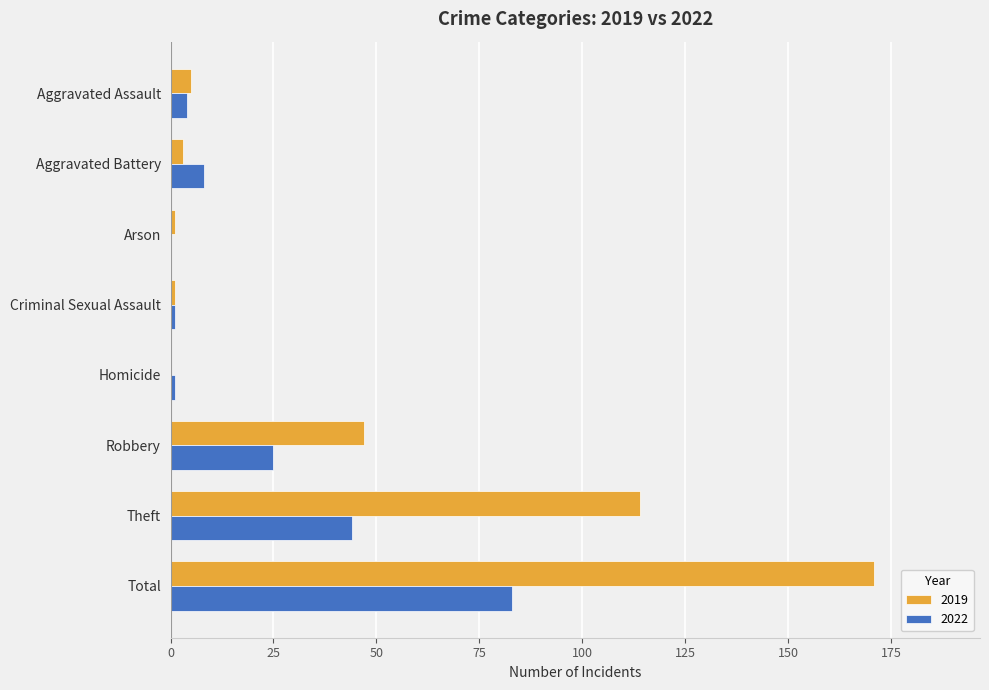

Is it true that 2019 equals 114 at Theft?

True